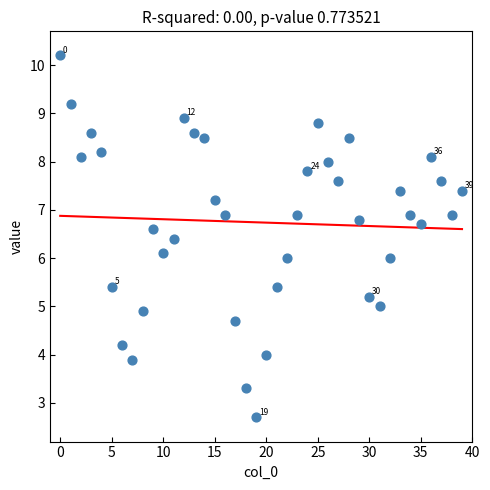

What is the range of Y values (max minus min)?

7.5